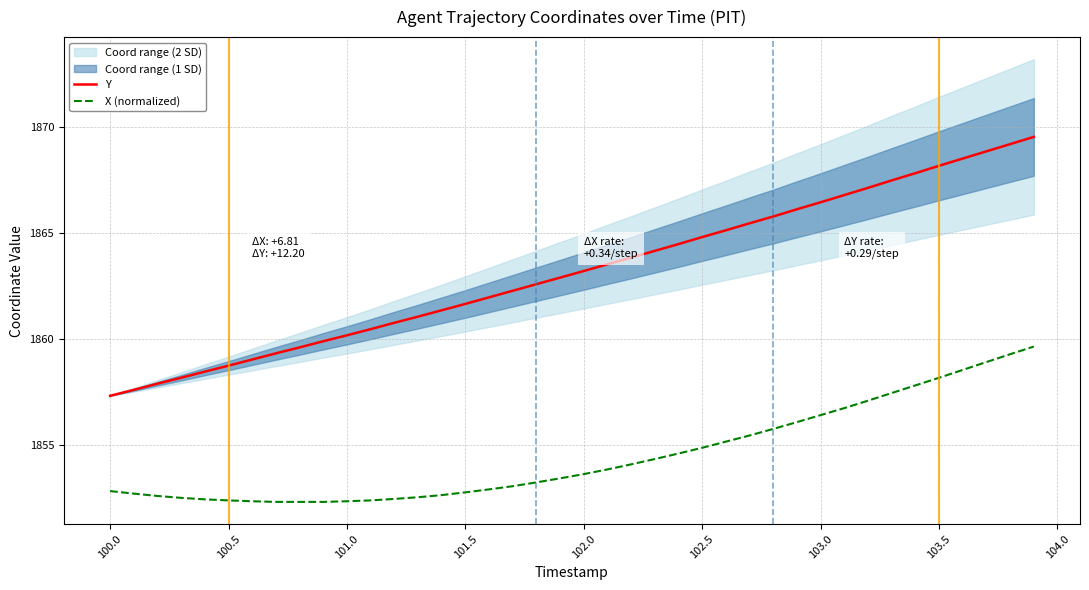

True or false: X (normalized) and Y intersect in this chart.

False